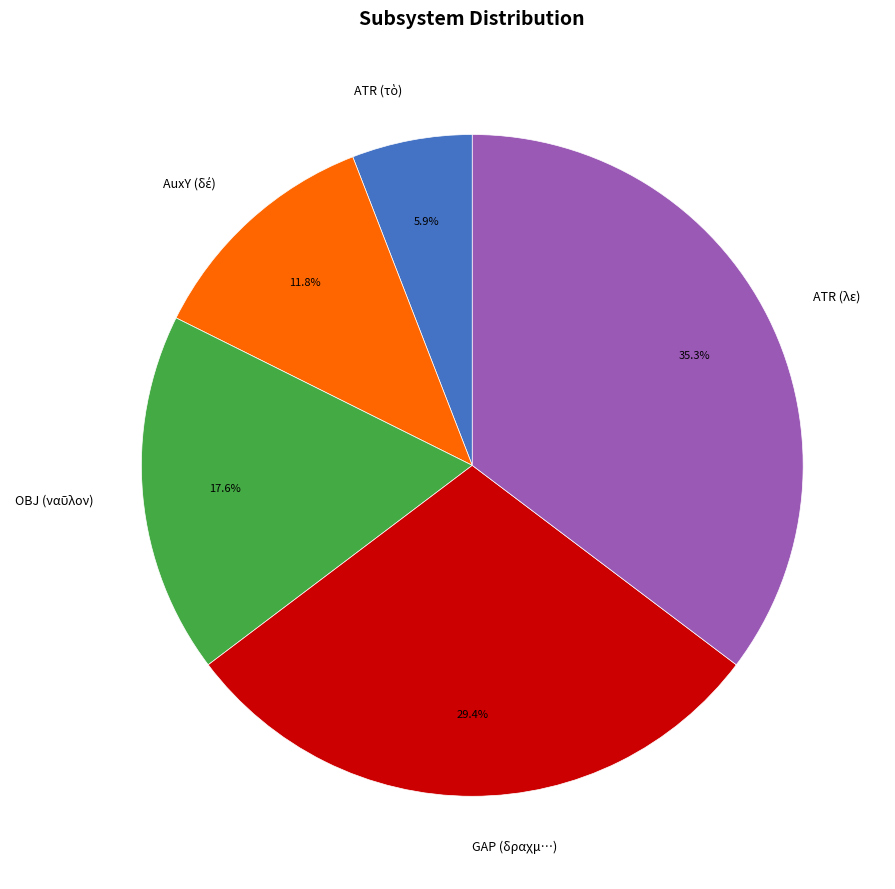

Does any single category account for the majority?

No